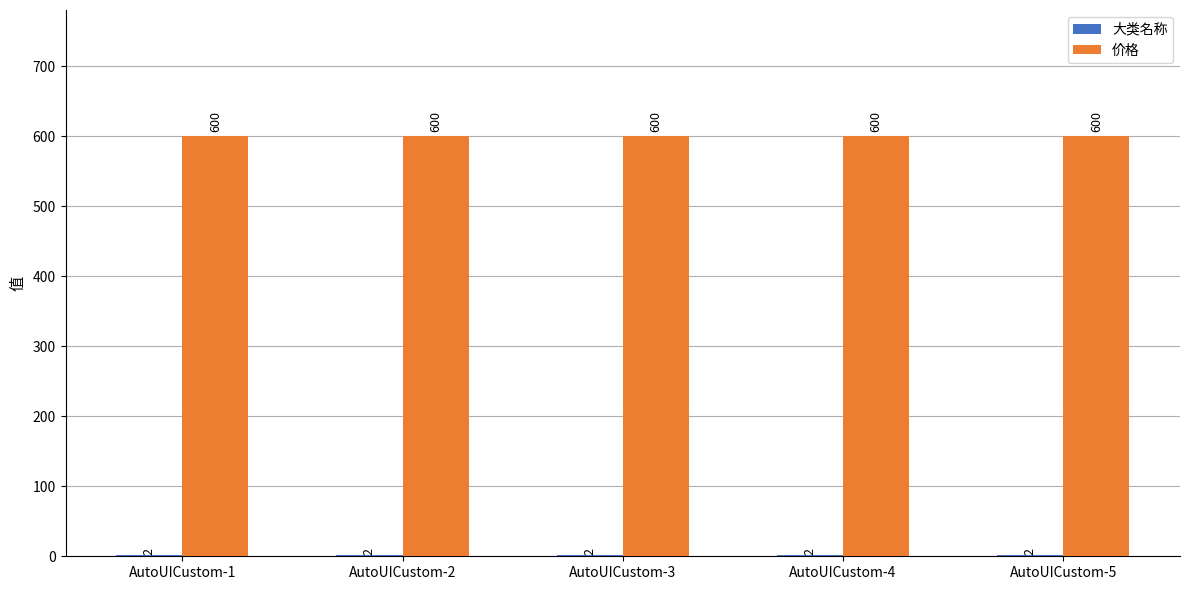

What is the spread (max minus min) of values at AutoUICustom-2?

598